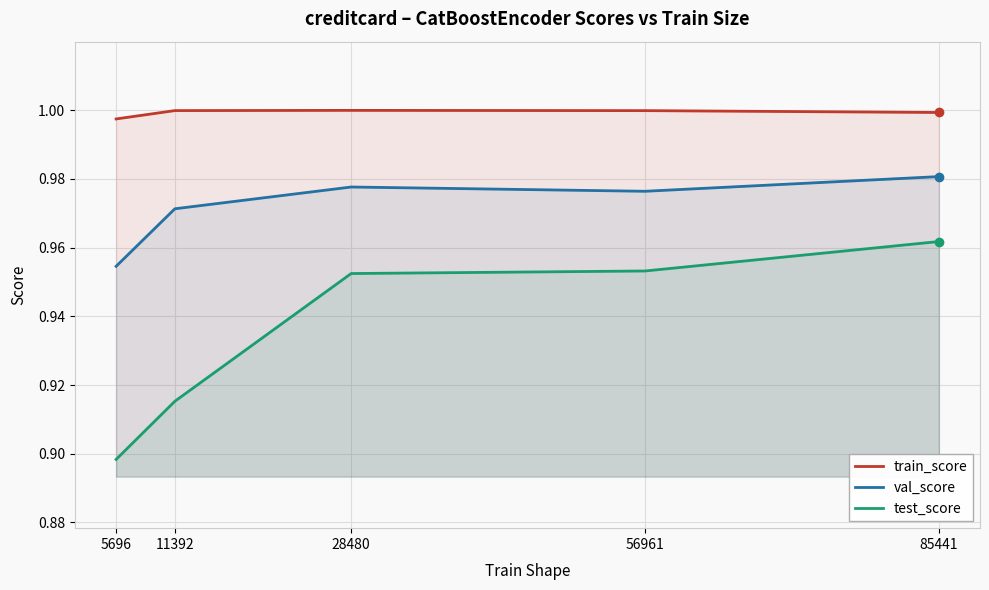

What is the difference between the maximum and minimum values in the test_score series?

0.1